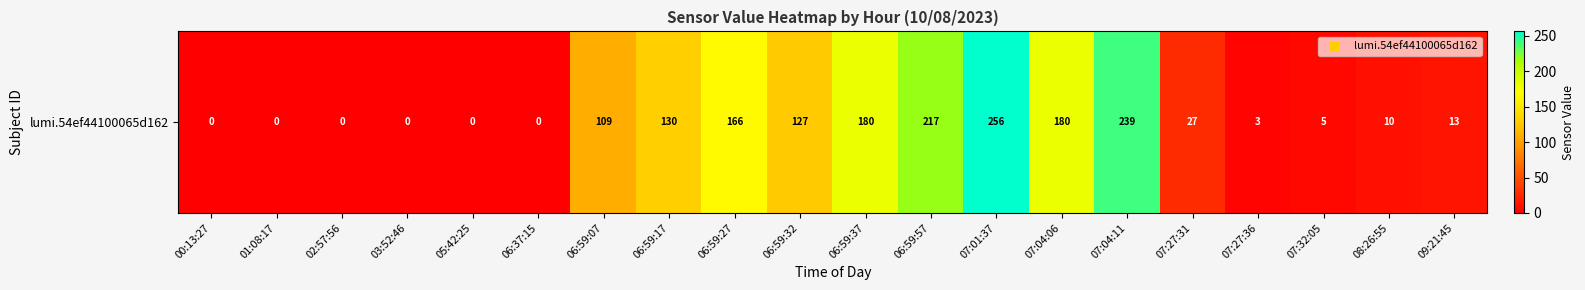

Where does the data first go above 27?

06:59:07